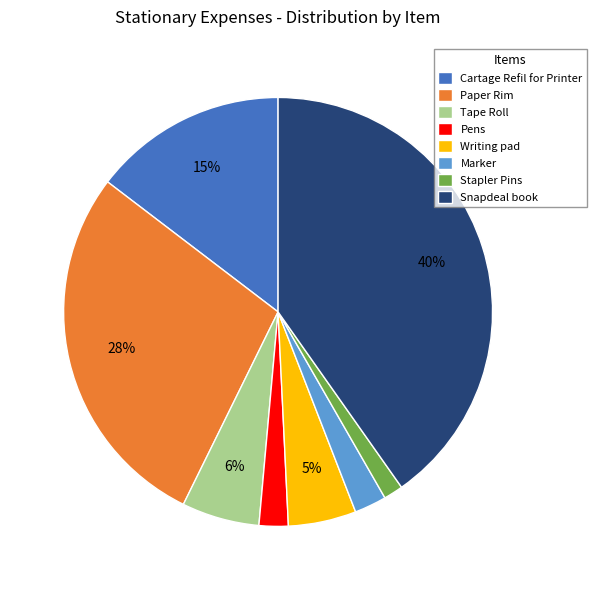

To the nearest percent, what portion does Pens represent?

2%